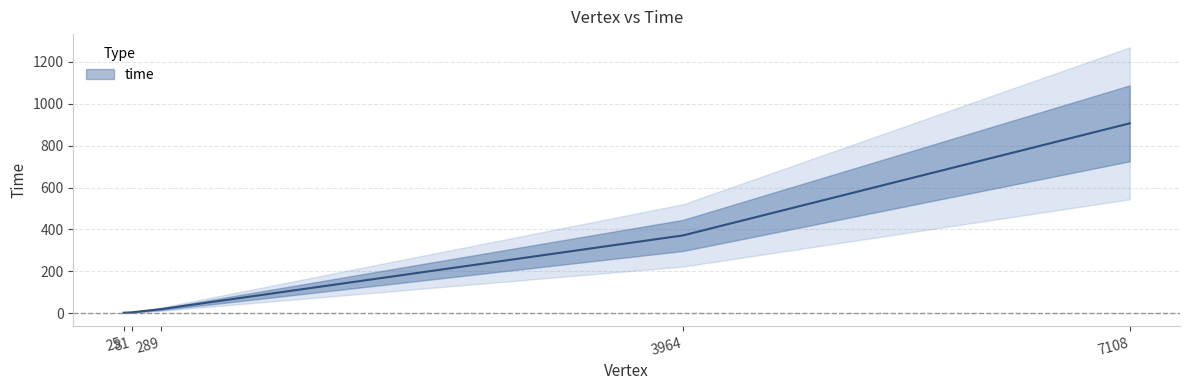

How many data points does each series have?

5